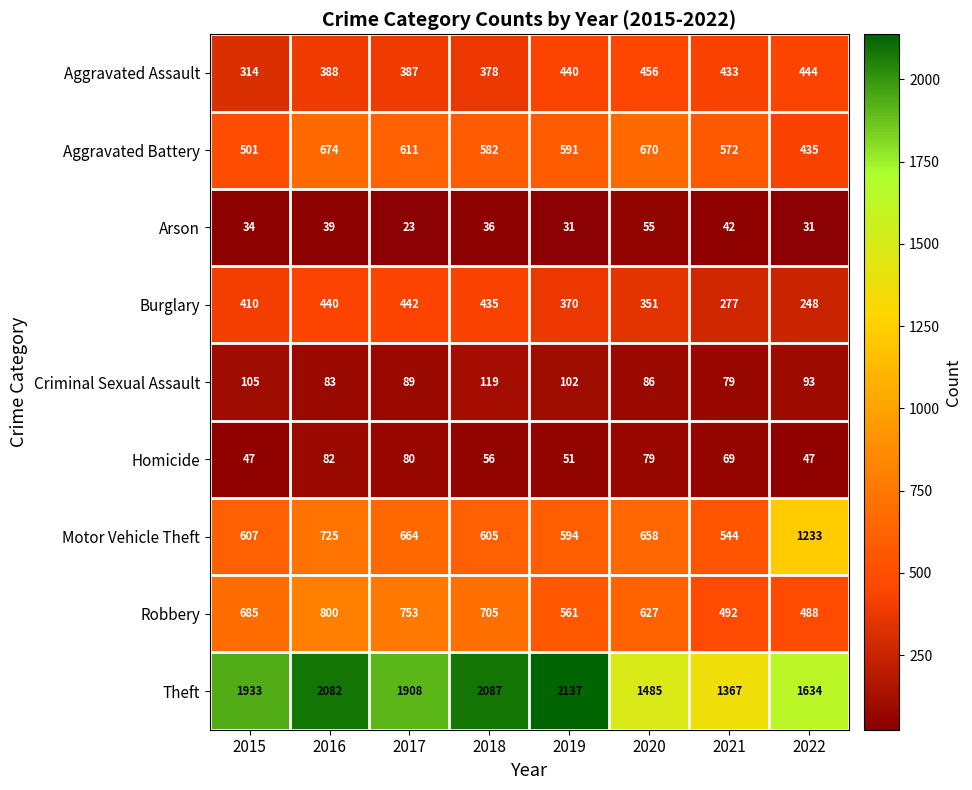

What is the sum of the Homicide values at 2021 and 2017?

149